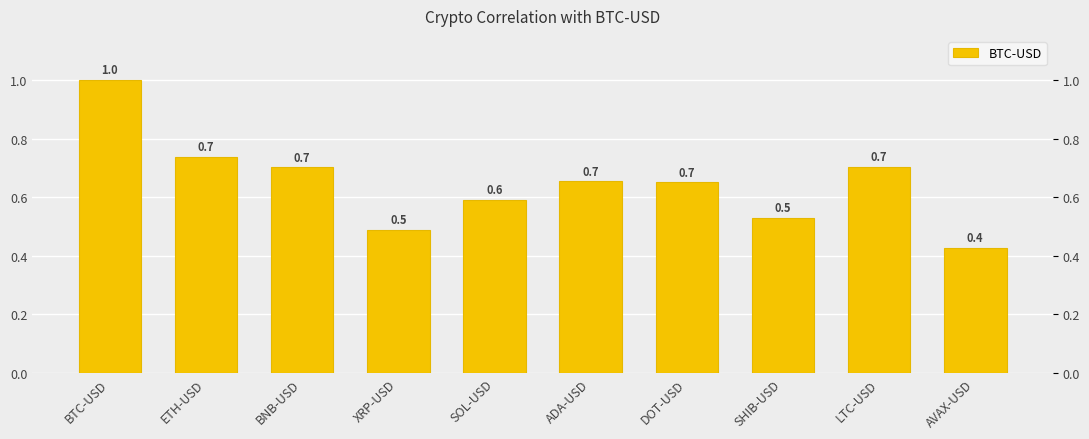

Count the values in the range 0 to 1.

10